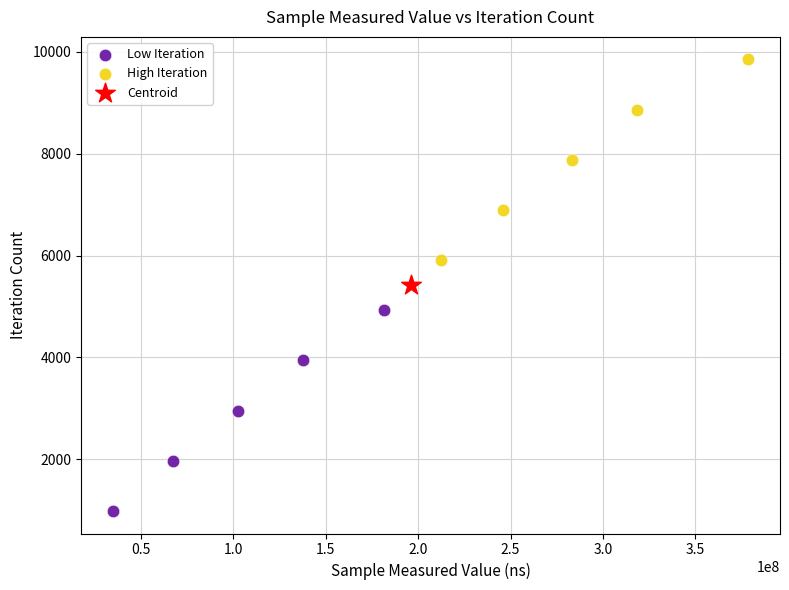

What are all the series names shown in the legend?

Low Iteration, High Iteration, Centroid